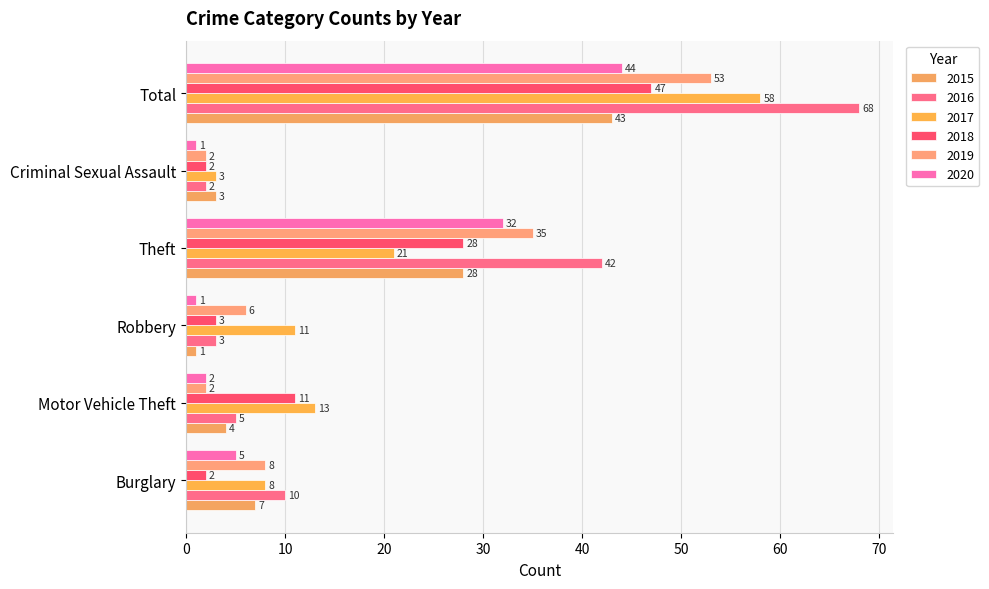

What are all the series names shown in the legend?

2015, 2016, 2017, 2018, 2019, 2020